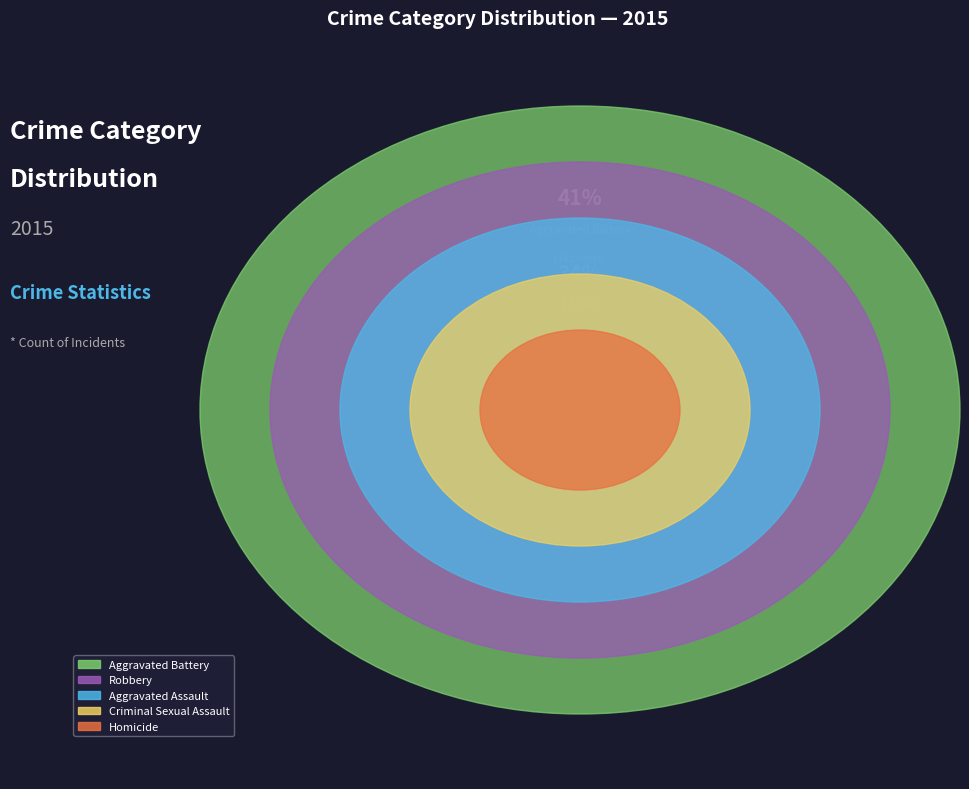

What is the change in value from Criminal Sexual Assault to Homicide?

-1